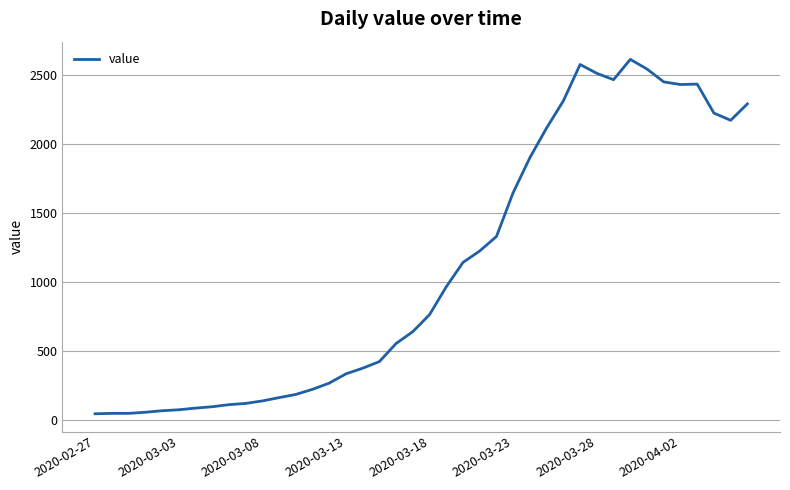

Count the number of categories in the chart.

40